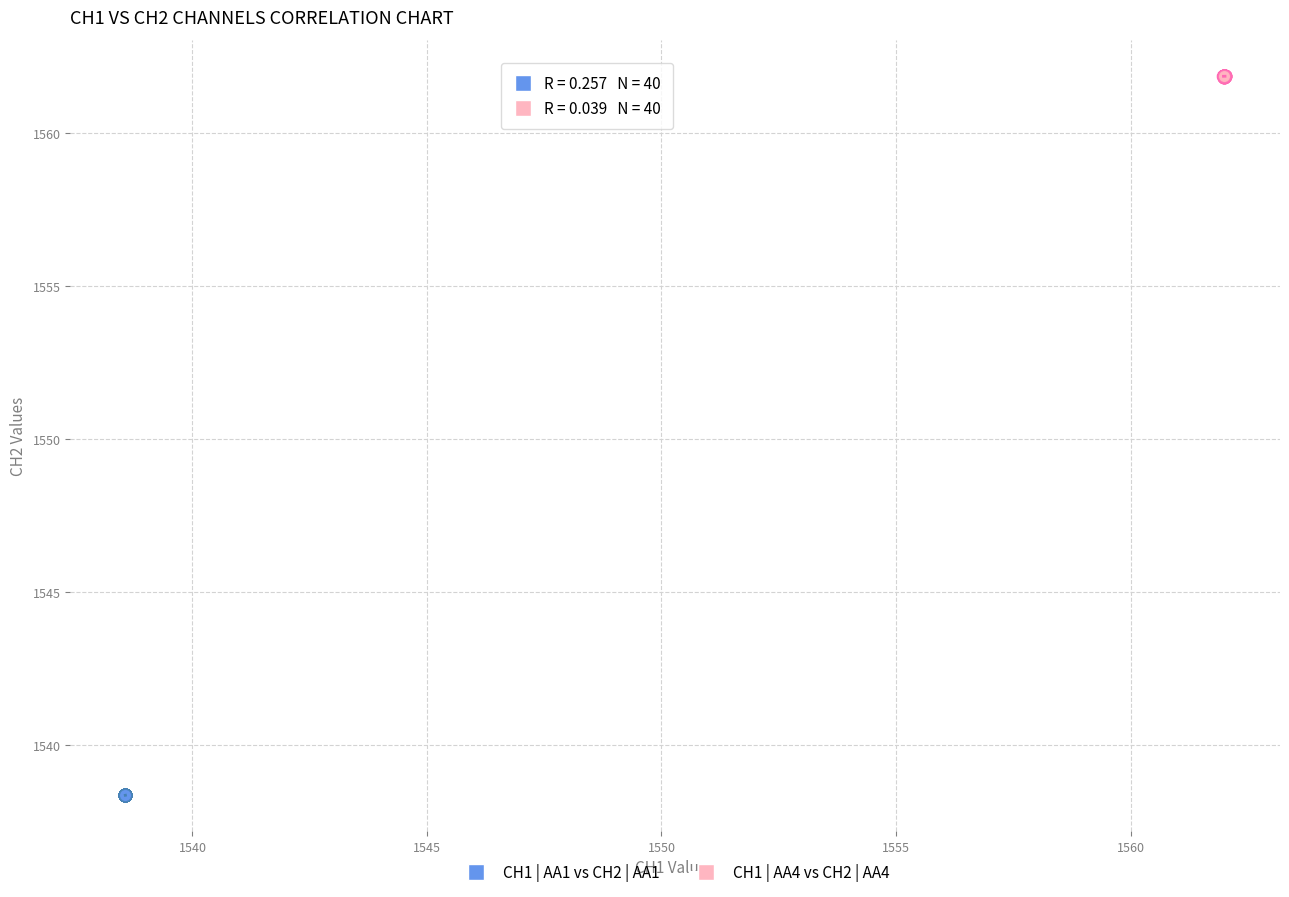

Which series has the widest spread of Y values?

CH1 | AA4 vs CH2 | AA4